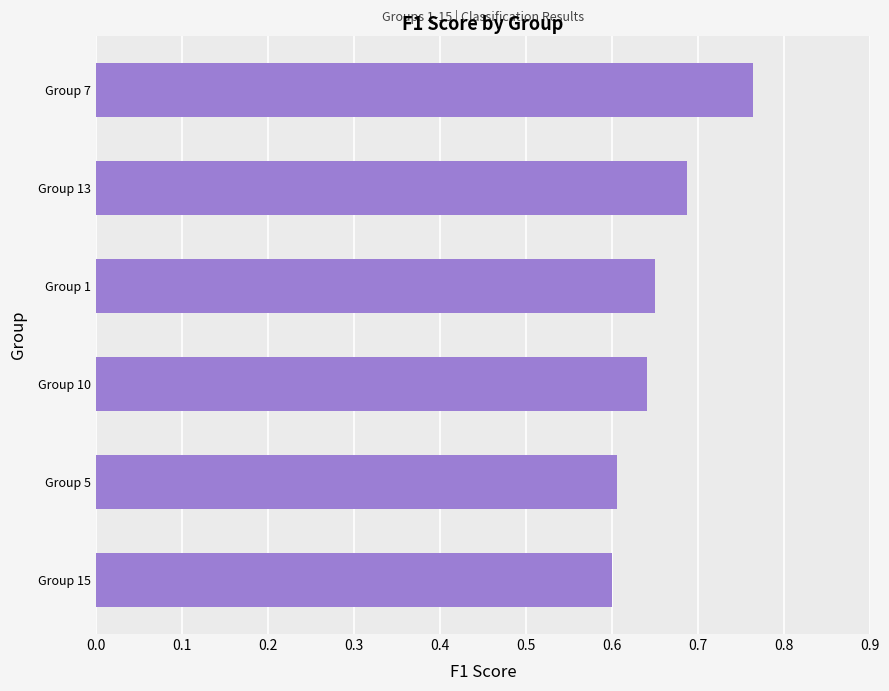

Are the bars horizontal?

Yes